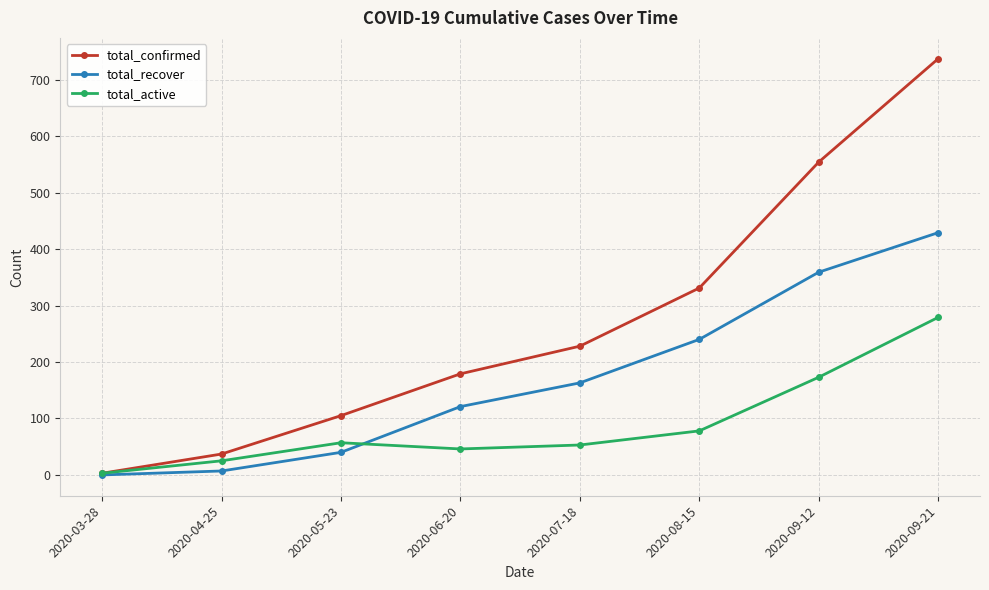

Rank the series by their maximum value, from highest to lowest.

total_confirmed, total_recover, total_active